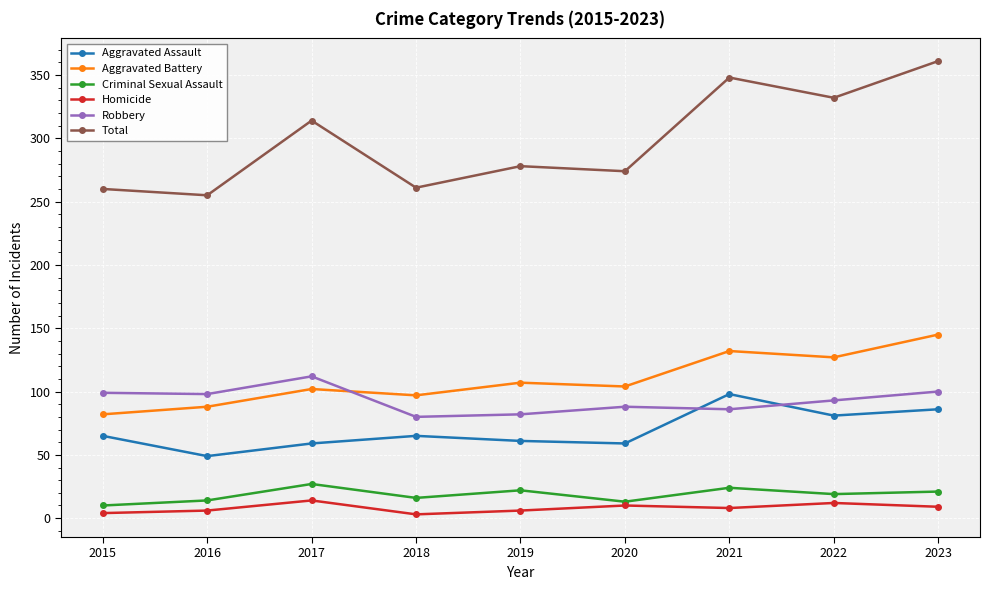

What is the minimum value shown in the chart?

3